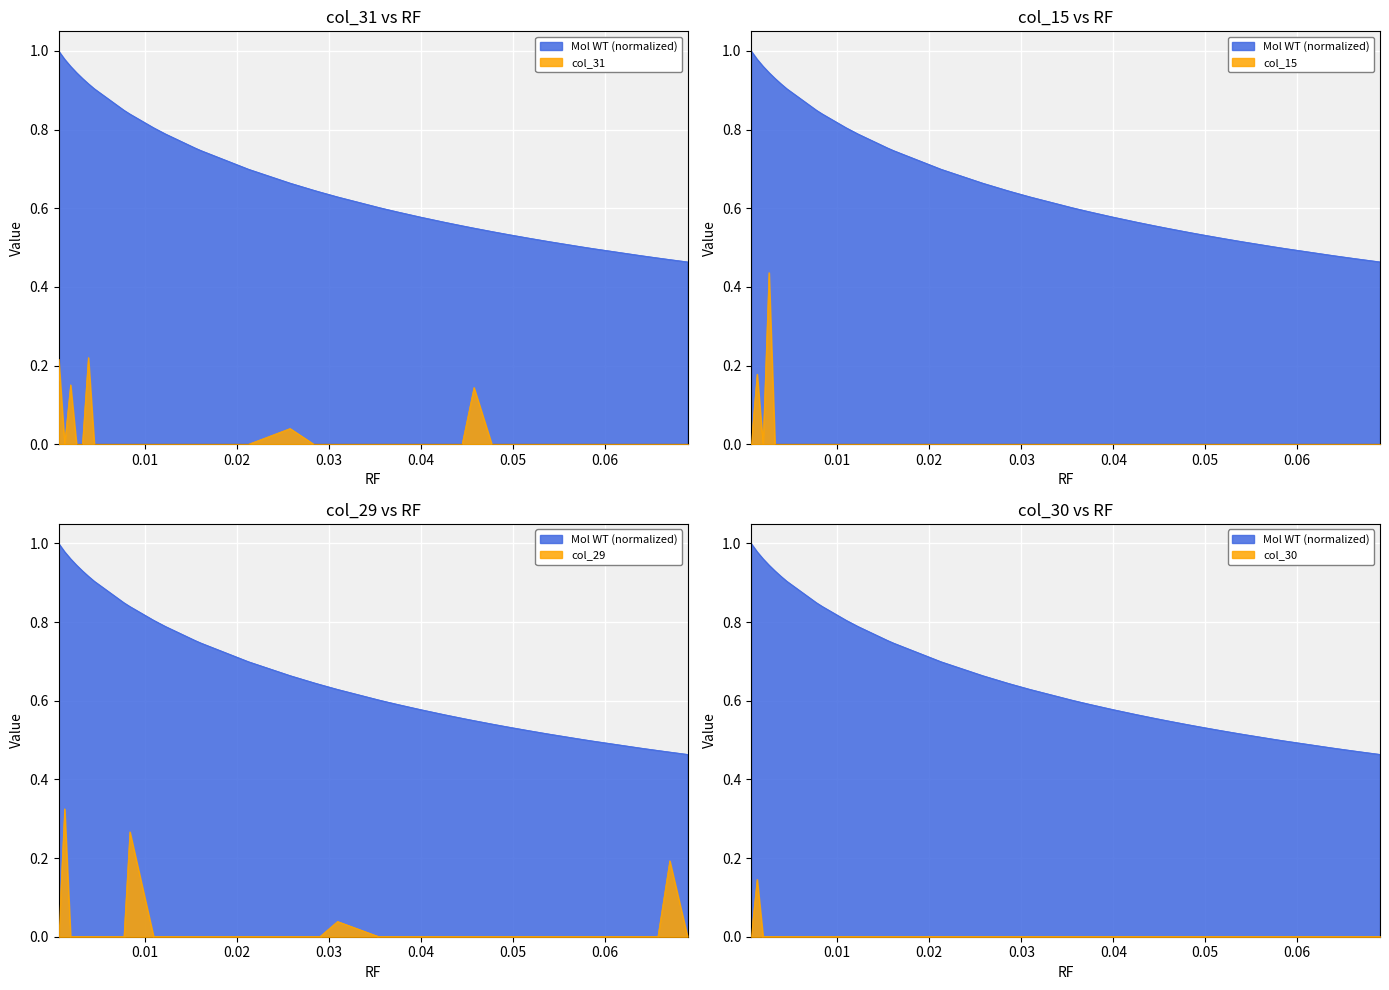

True or false: col_30 has more than 0 points higher than both neighbors.

True